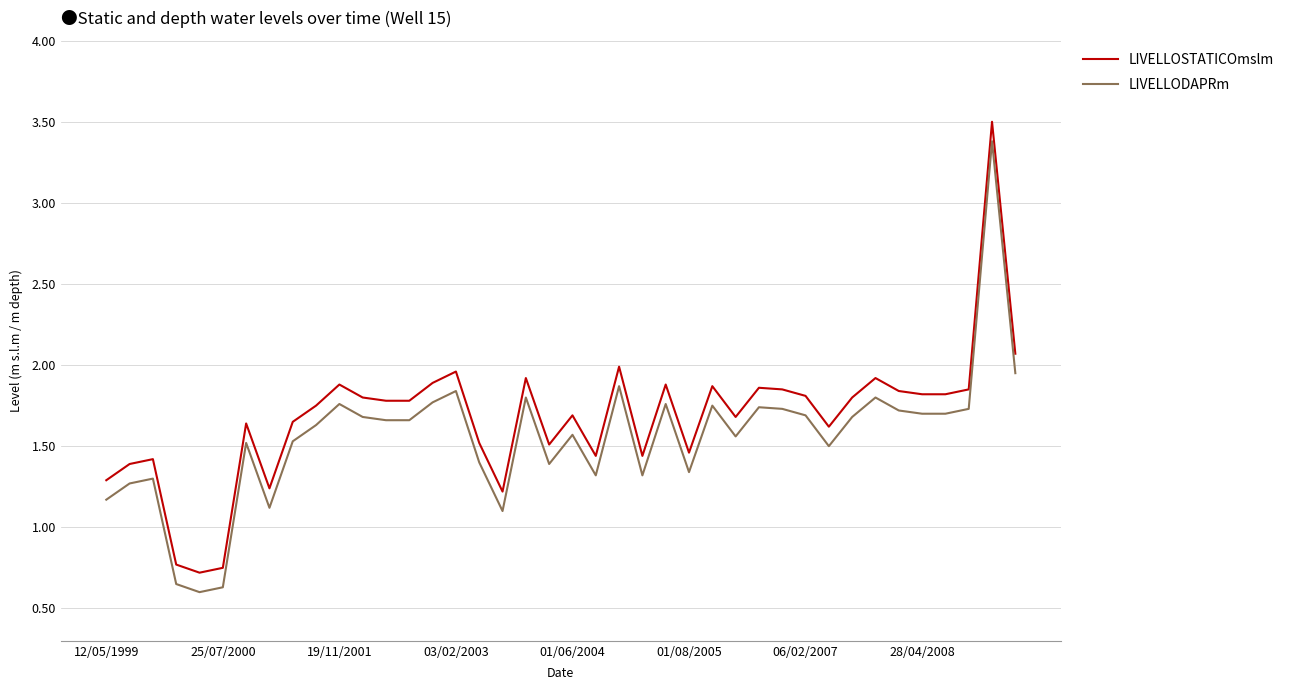

What is the highest value of the LIVELLOSTATICOmslm series?

3.5